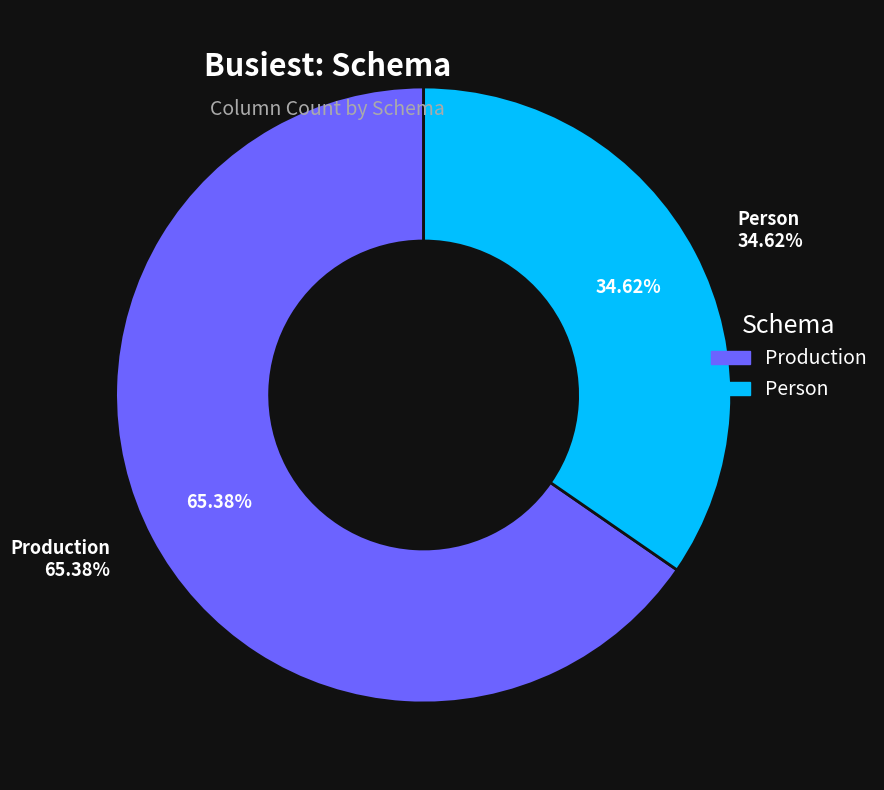

Count the number of slices in the pie.

2